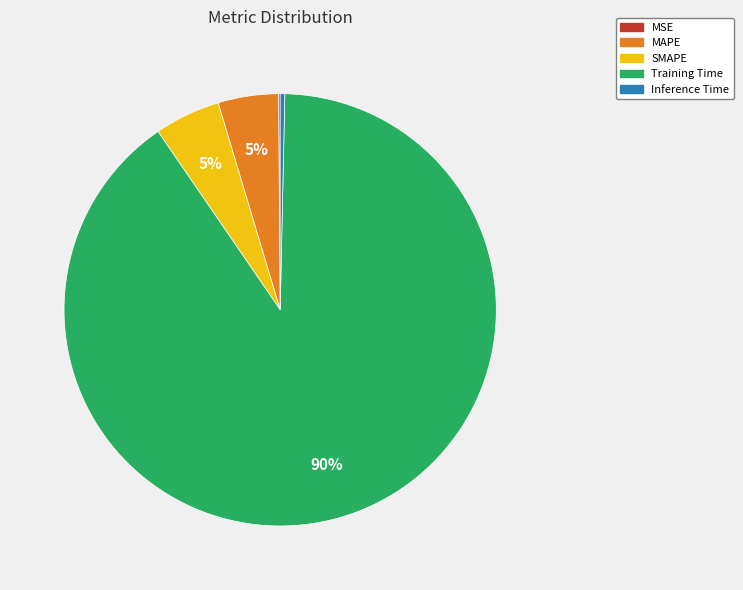

To the nearest percent, what is the difference between the largest and smallest slice percentages?

90%